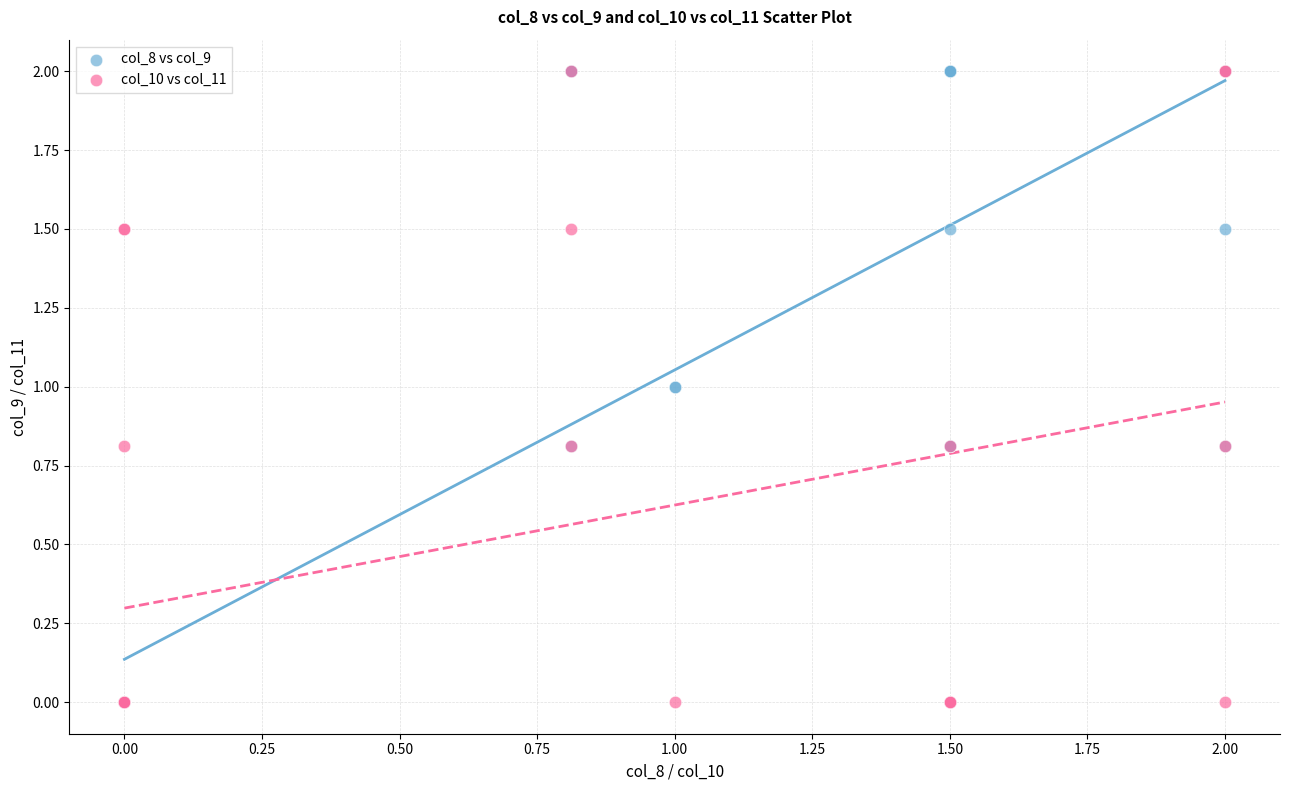

What are all the series names shown in the legend?

col_8 vs col_9, col_10 vs col_11